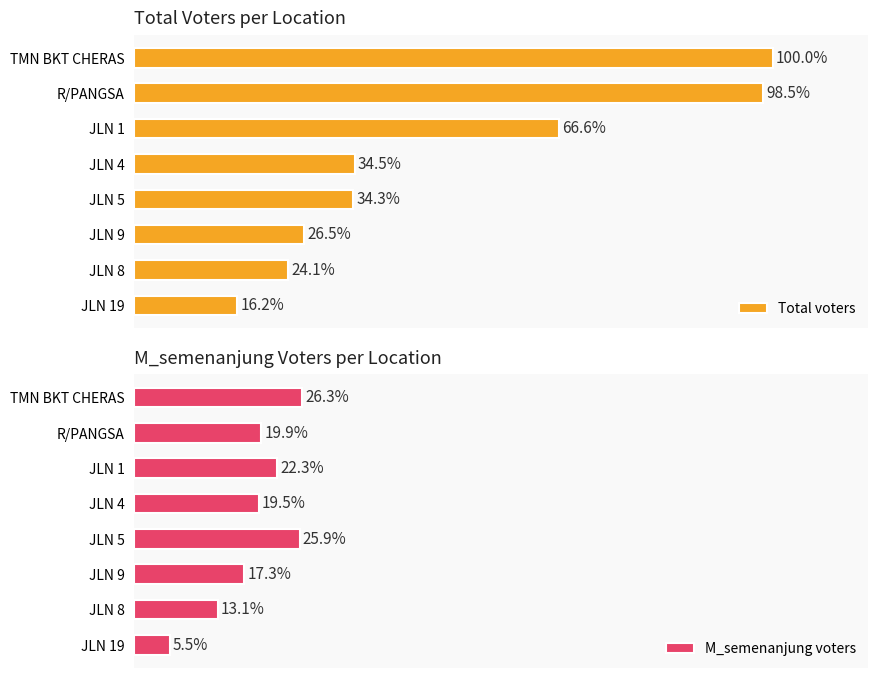

Which series has the widest spread of values?

Total voters